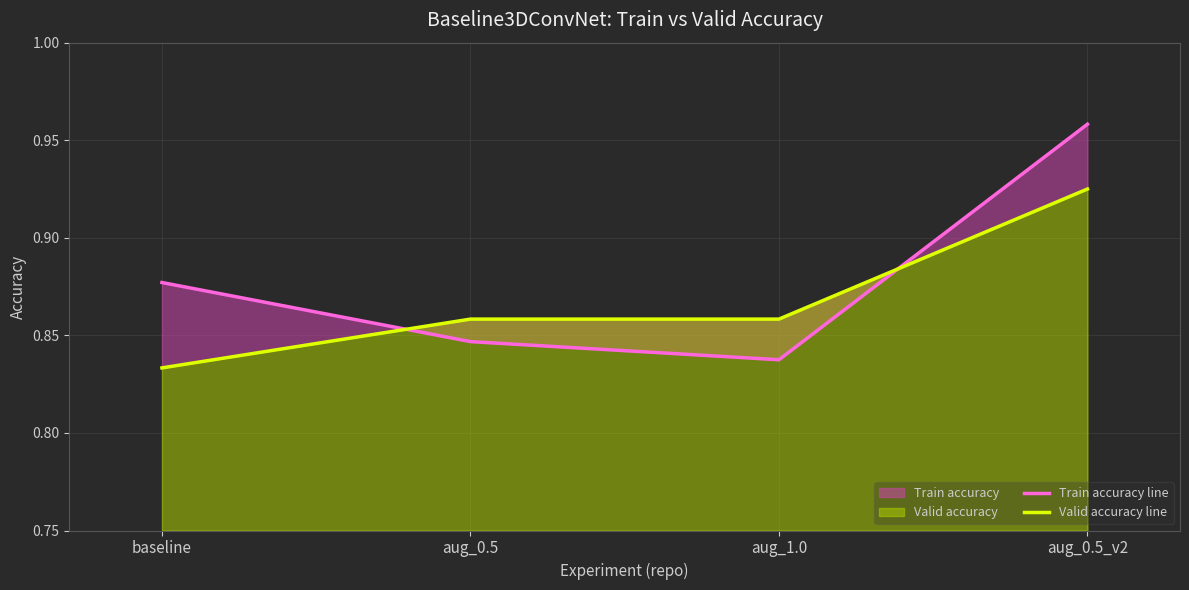

What are all the series names shown in the legend?

Train accuracy line, Valid accuracy line